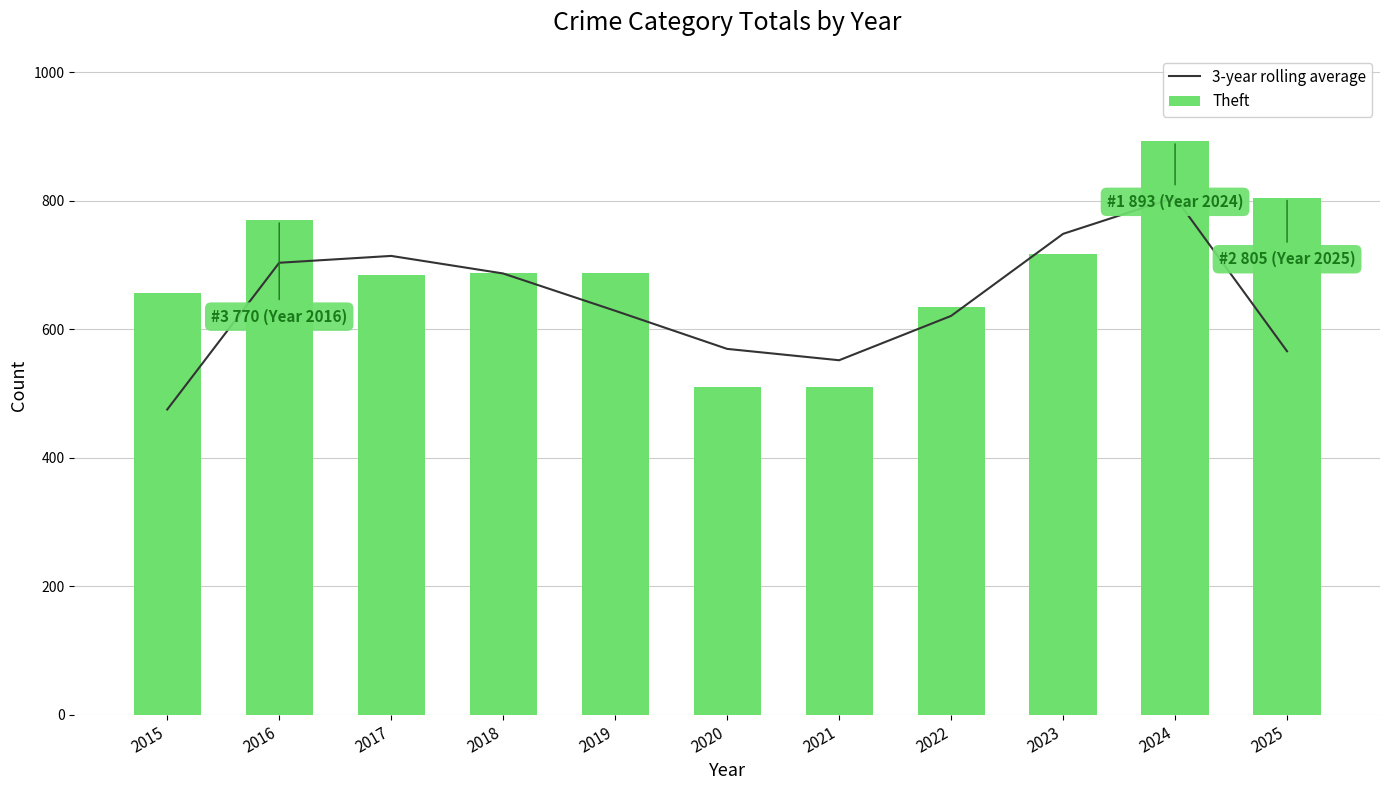

Which series has the widest spread of values?

Theft